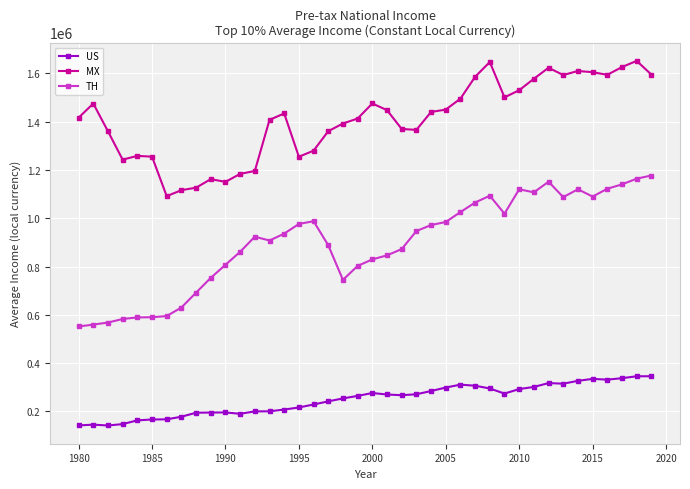

True or false: US has more than 1 points higher than both neighbors.

True